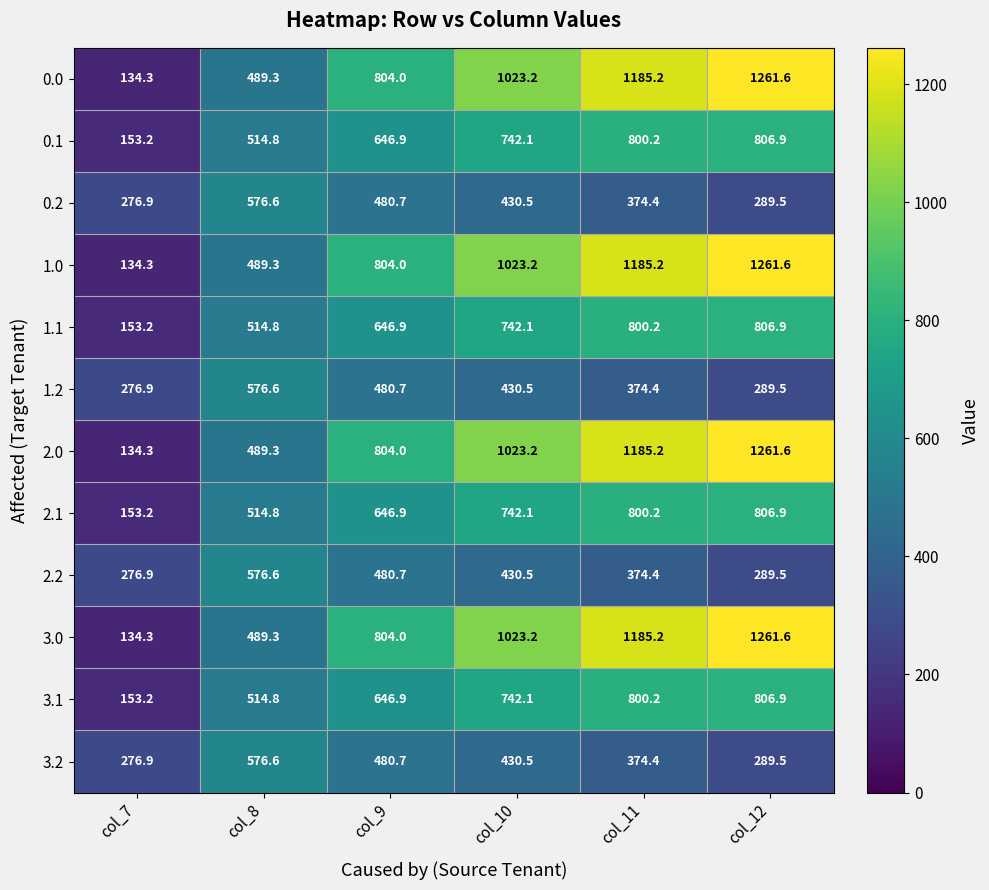

What is the sum of all 3.2 values?

2428.6